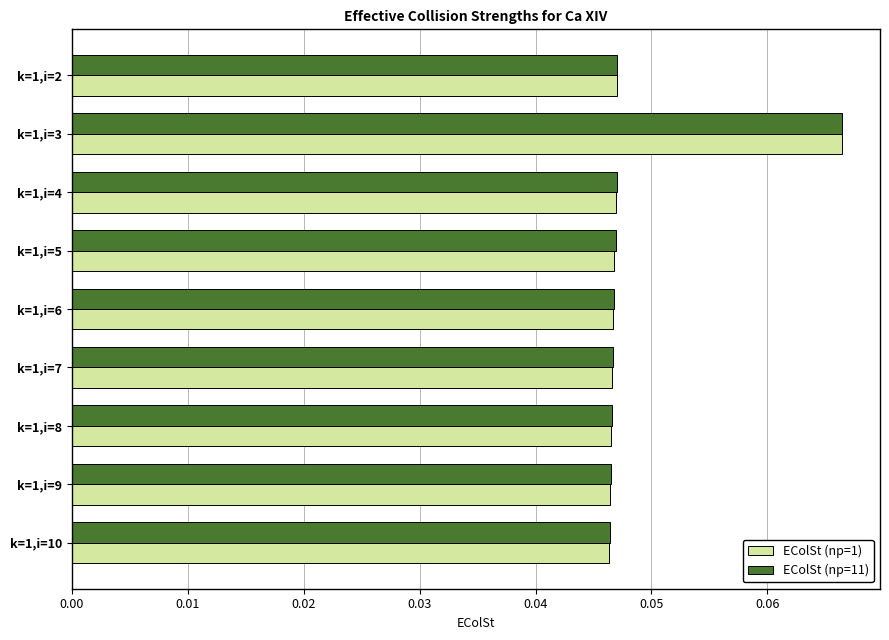

Which label corresponds to the largest value in the chart?

k=1,i=3